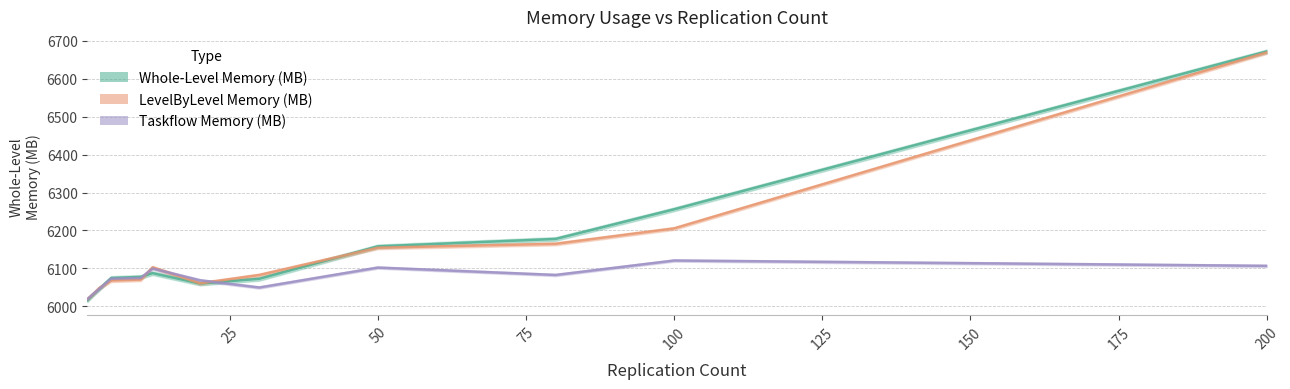

What are all the series names shown in the legend?

Whole-Level Memory (MB), LevelByLevel Memory (MB), Taskflow Memory (MB)